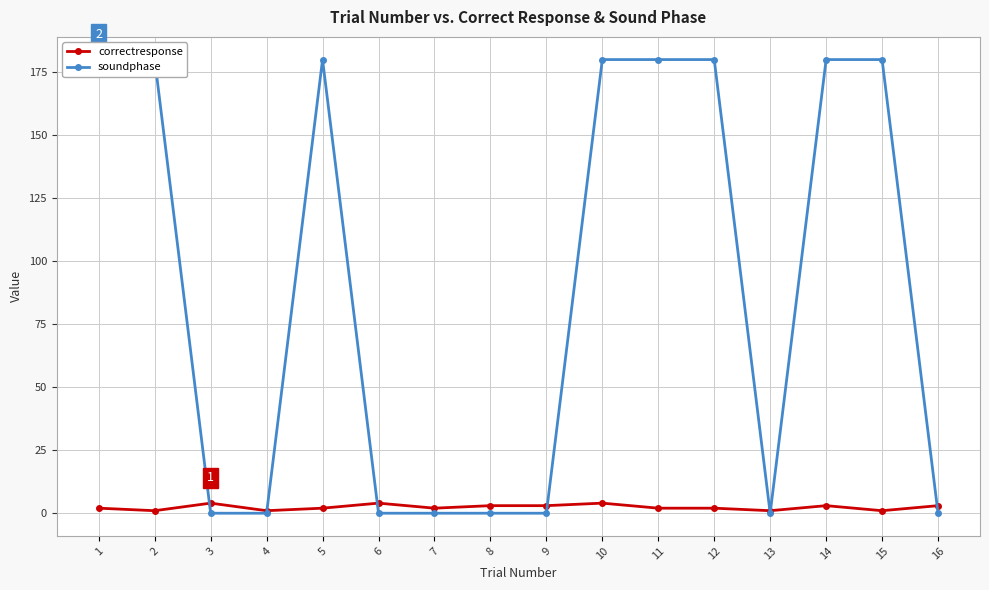

At which label does correctresponse first exceed 2?

3